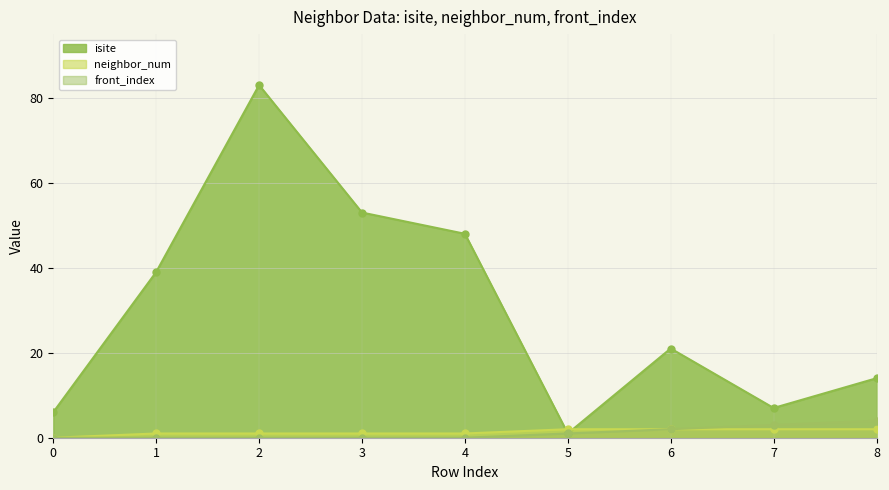

How many values in the front_index series exceed 0?

4